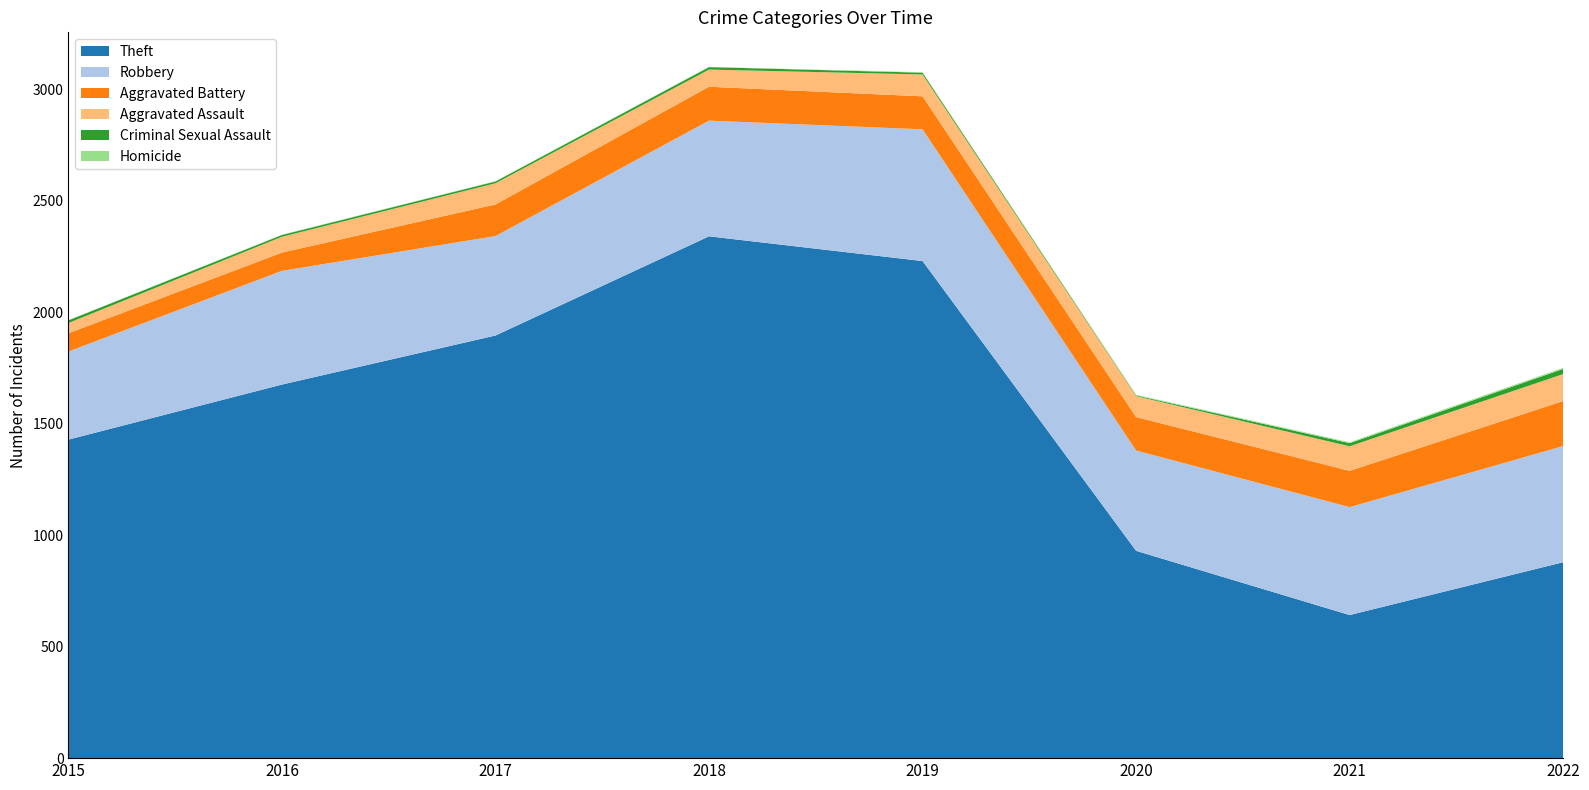

Reading left to right, what are all the values shown in this chart?

Theft: 1429	1676	1896	2341	2230	930	642	879
Robbery: 395	510	446	519	591	450	484	521
Aggravated Battery: 82	82	142	152	148	150	163	202
Aggravated Assault: 46	71	95	77	98	94	110	121
Criminal Sexual Assault: 12	8	8	11	8	3	14	23
Homicide: 0	1	1	1	2	3	4	5